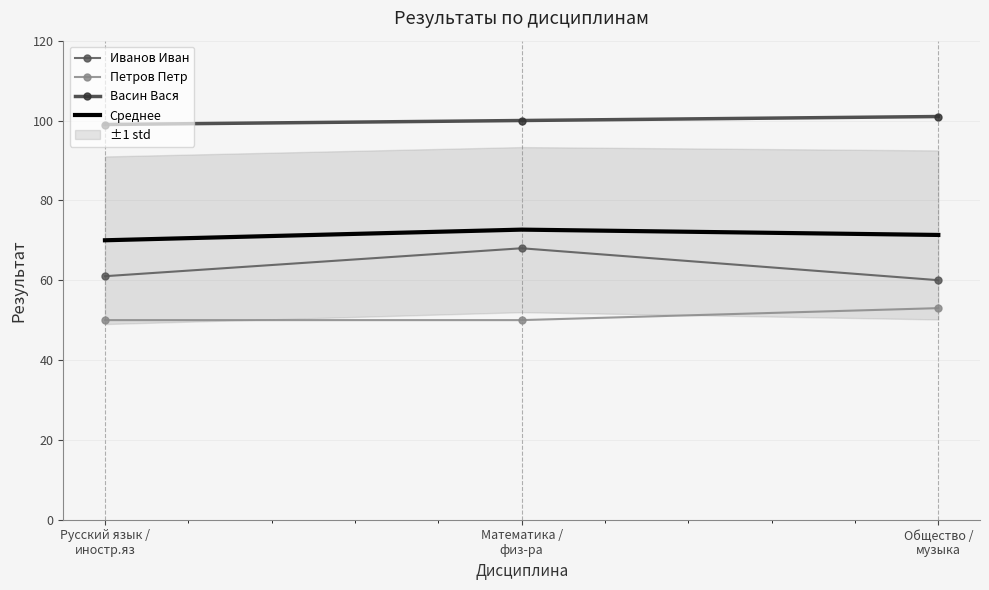

What is the total value across all series at Математика /
физ-ра?

290.7